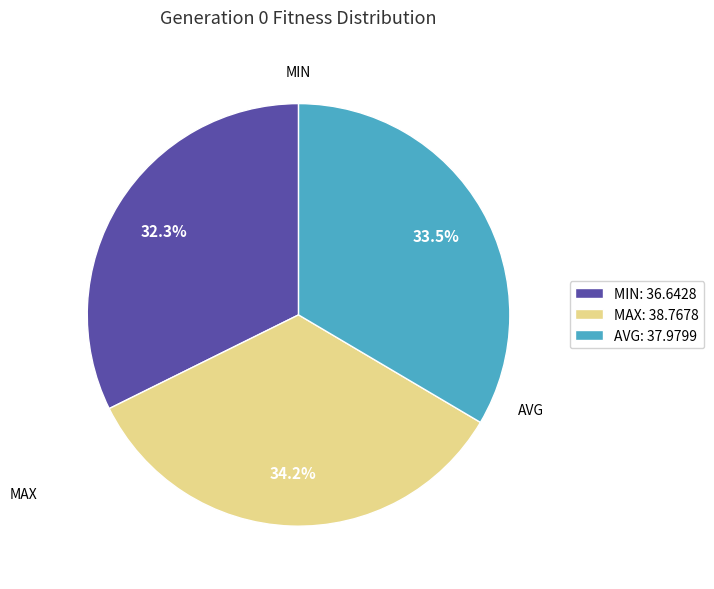

What is the total percentage of MAX: 38.7678 and MIN: 36.6428?

66.5%